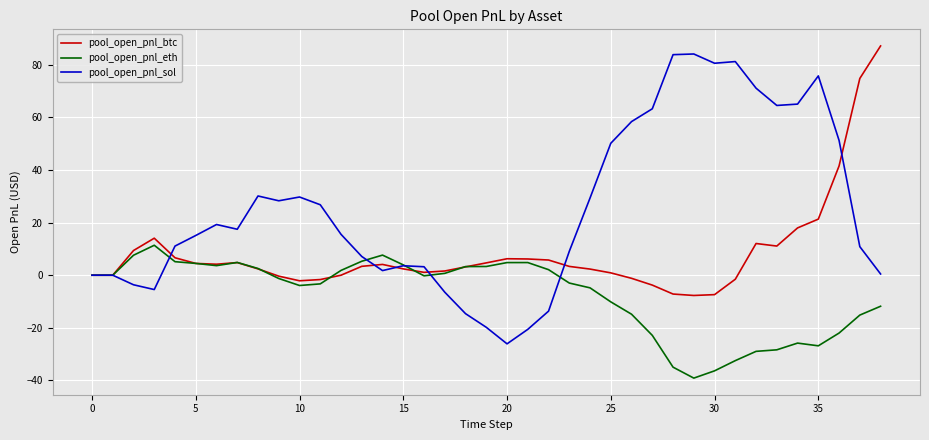

Rank the series by their average value, from lowest to highest.

pool_open_pnl_eth, pool_open_pnl_btc, pool_open_pnl_sol